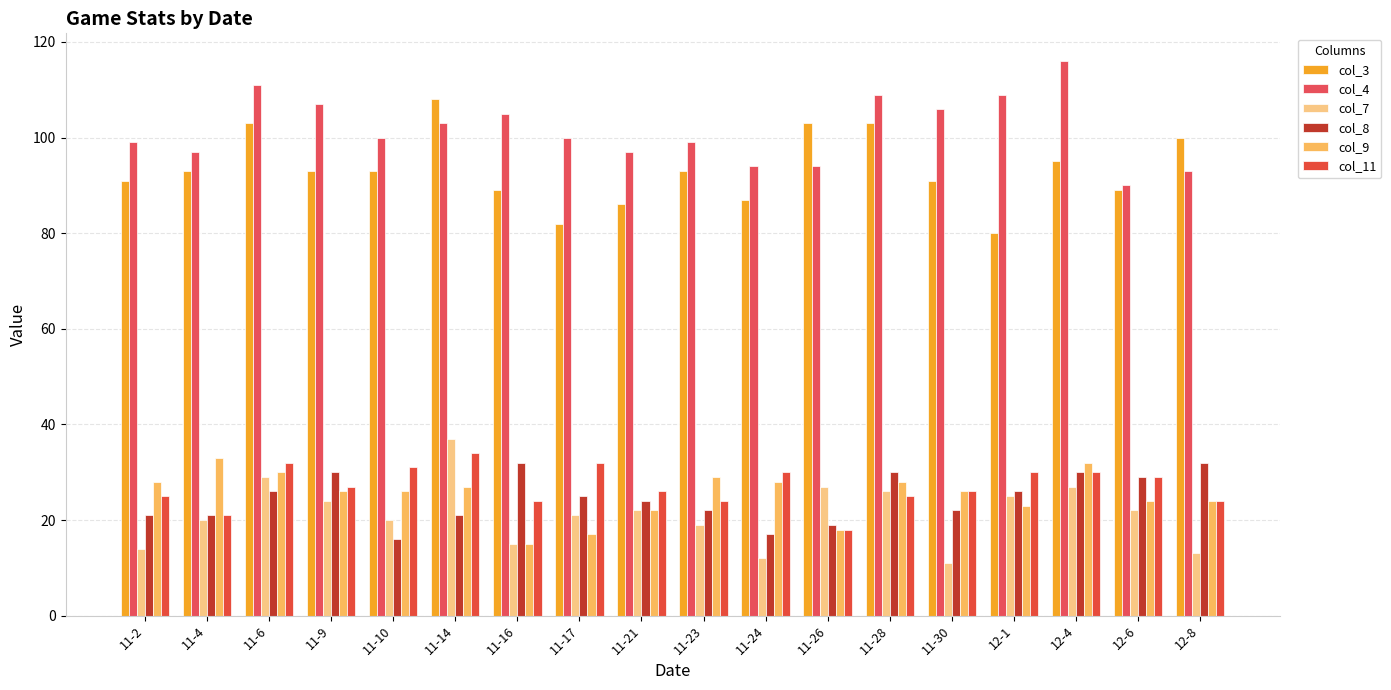

True or false: col_9 has a value of 30 at 11-6.

True